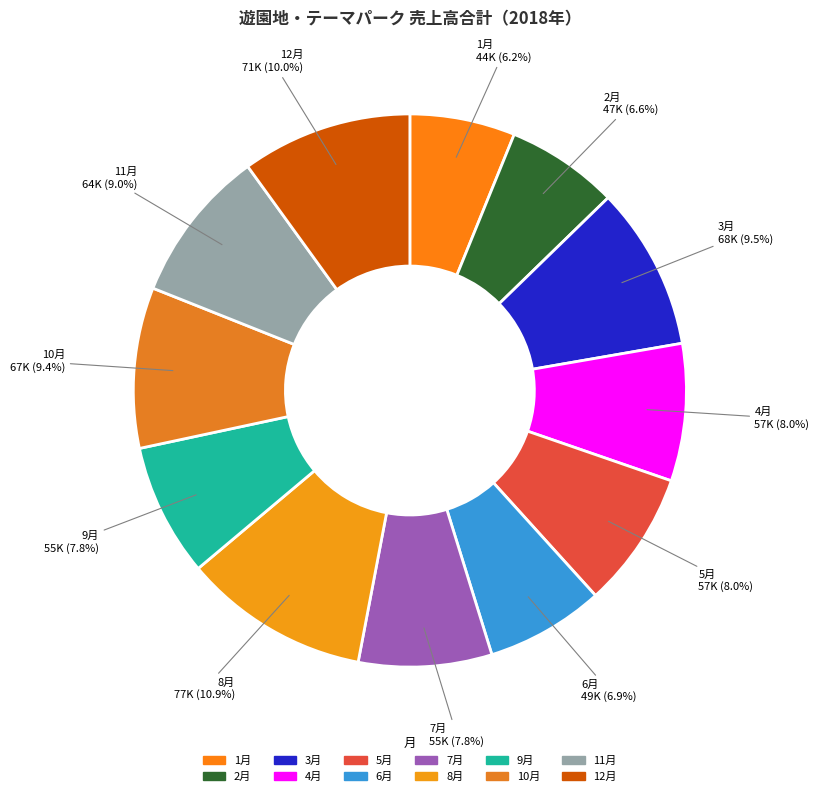

How many slices are in this pie chart?

12